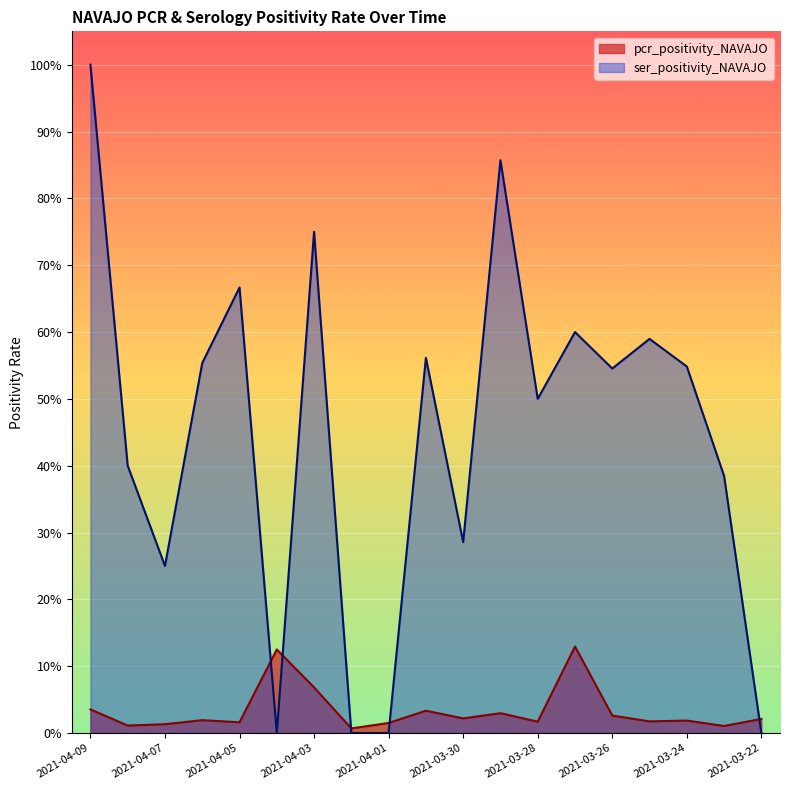

Where is the first local maximum for ser_positivity_NAVAJO?

2021-04-05